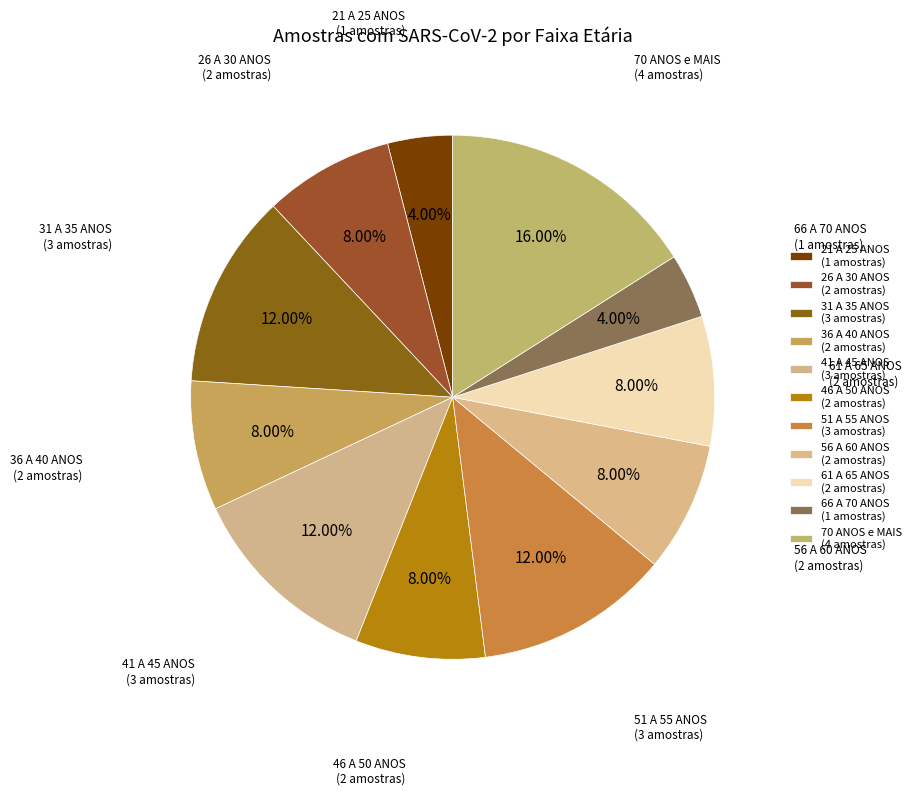

How many segments does this pie chart have?

11